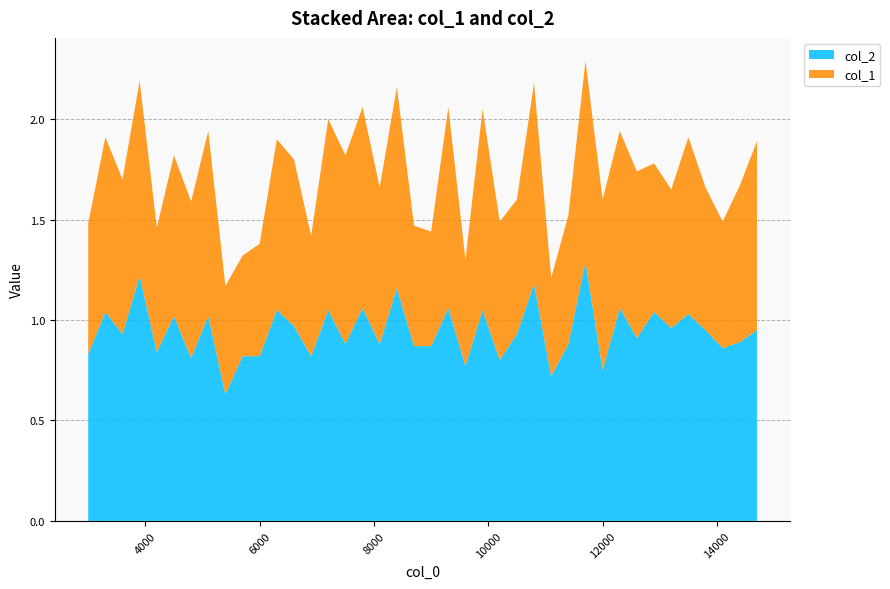

Reading left to right, extract all data points from this chart.

col_2: 0.8	1.0	0.9	1.2	0.8	1.0	0.8	1.0	0.6	0.8	0.8	1.1	1.0	0.8	1.1	0.9	1.1	0.9	1.2	0.9	0.9	1.1	0.8	1.1	0.8	0.9	1.2	0.7	0.9	1.3	0.8	1.1	0.9	1.0	1.0	1.0	0.9	0.9	0.9	0.9
col_1: 0.7	0.9	0.8	1.0	0.6	0.8	0.8	0.9	0.5	0.5	0.6	0.8	0.8	0.6	0.9	0.9	1.0	0.8	1.0	0.6	0.6	1.0	0.5	1.0	0.7	0.7	1.0	0.5	0.6	1.0	0.8	0.9	0.8	0.7	0.7	0.9	0.7	0.6	0.8	0.9